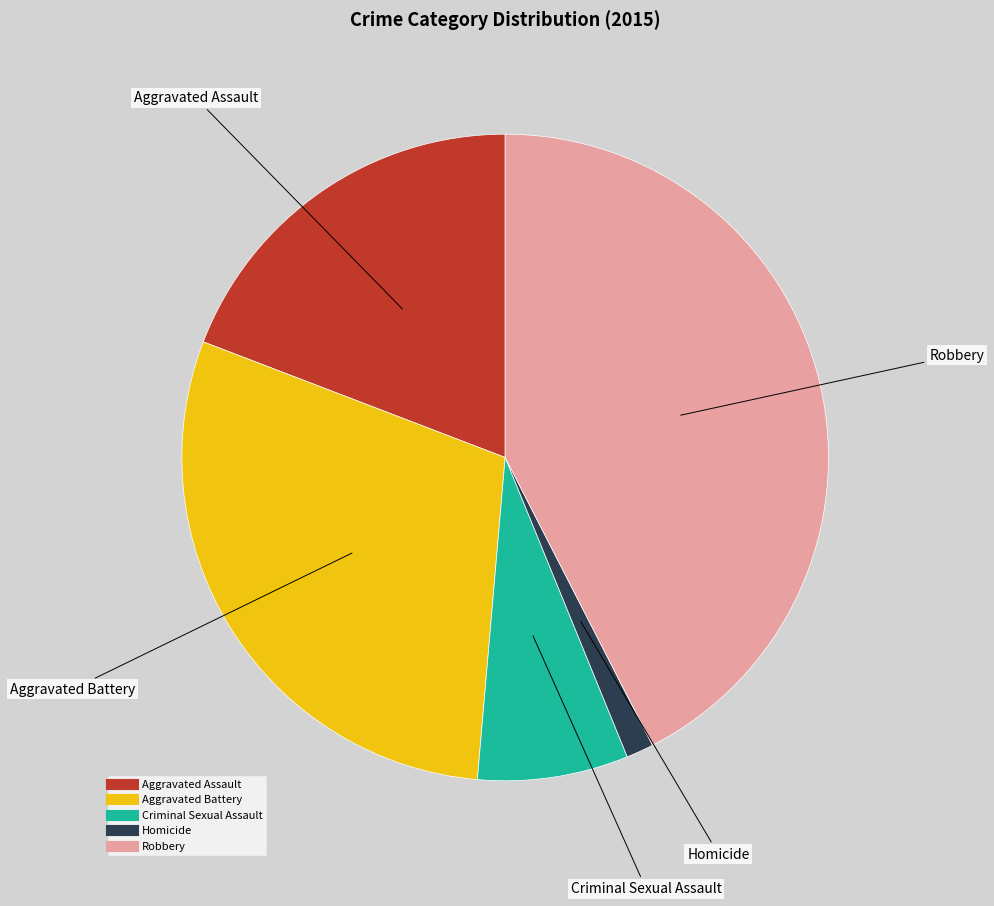

How many segments does this pie chart have?

5